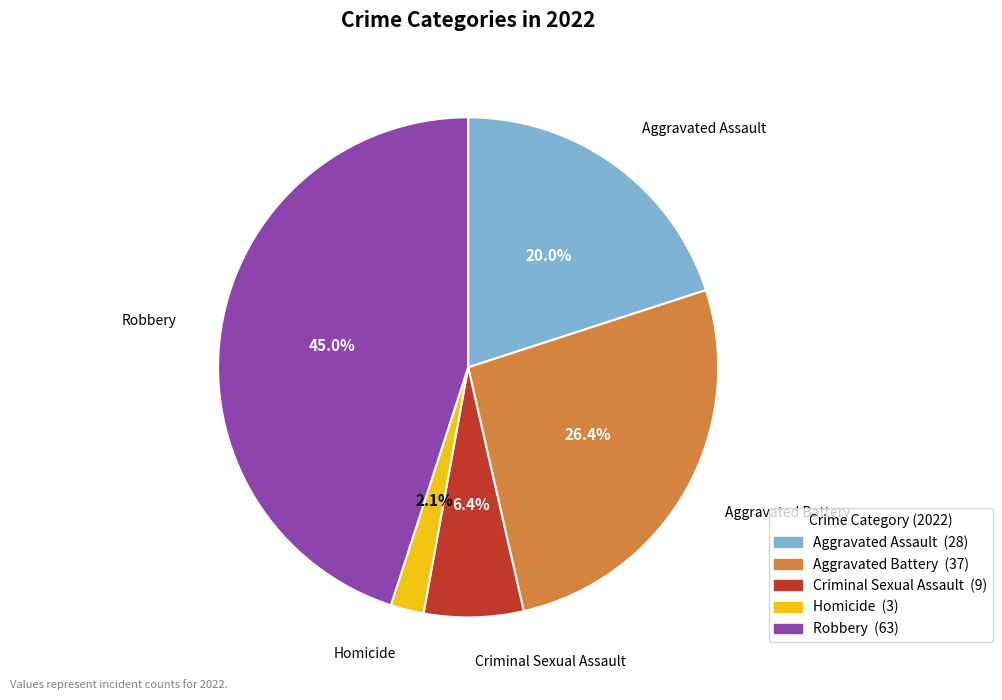

Count the number of slices in the pie.

5